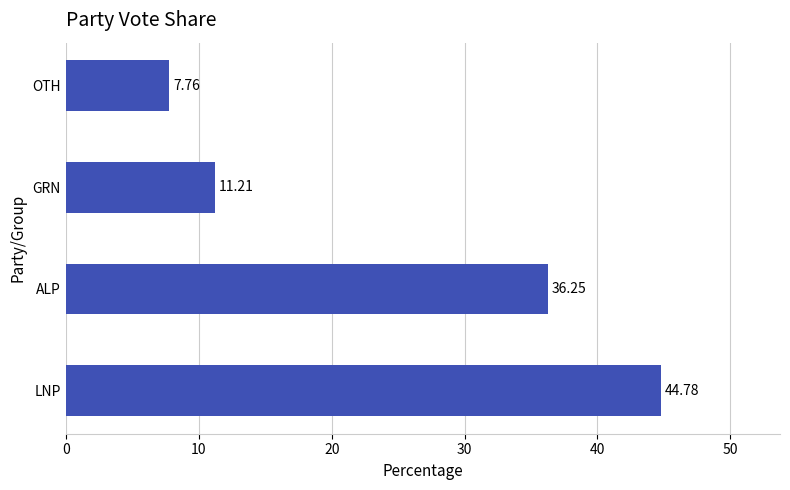

List the labels in order of value, smallest first.

OTH, GRN, ALP, LNP